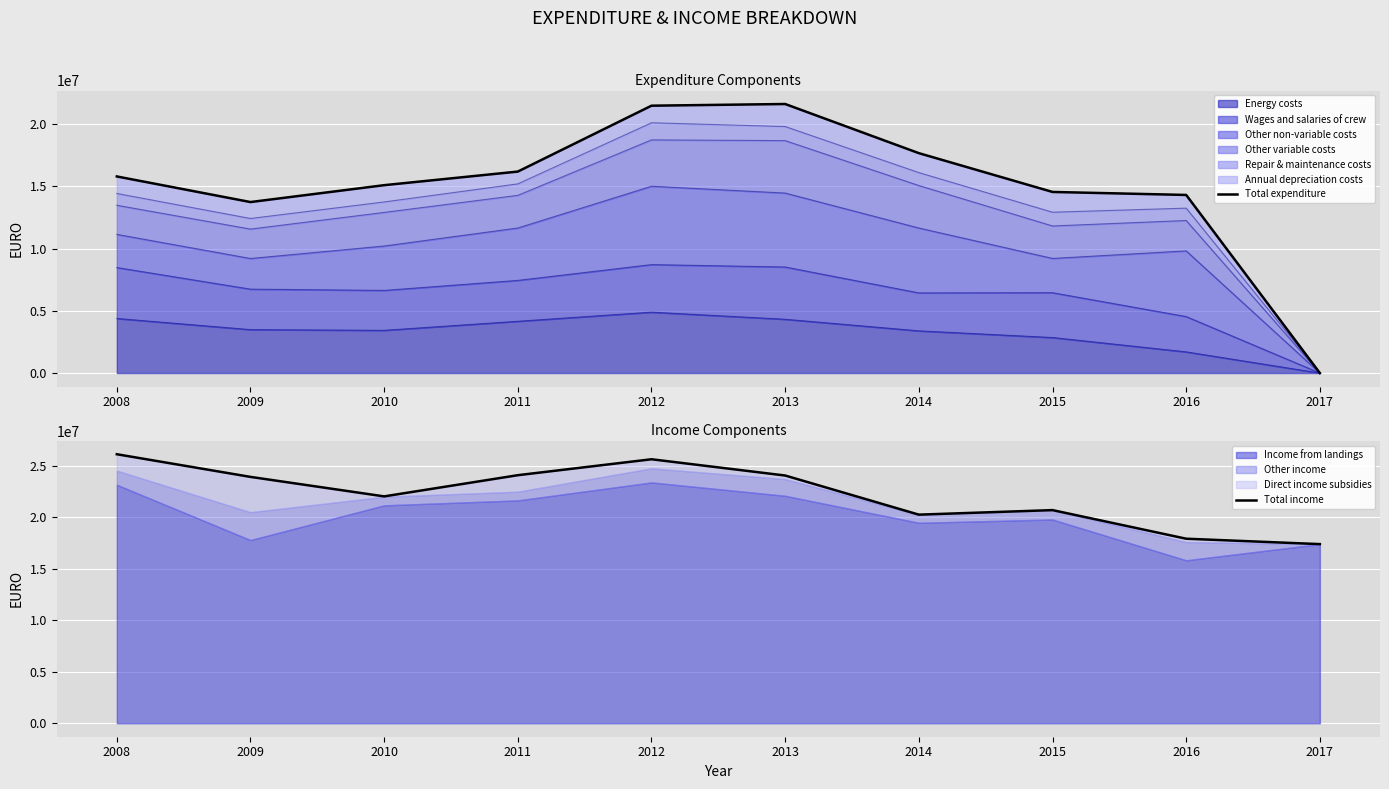

What is the difference between the maximum and minimum values in the Total income series?

8723351